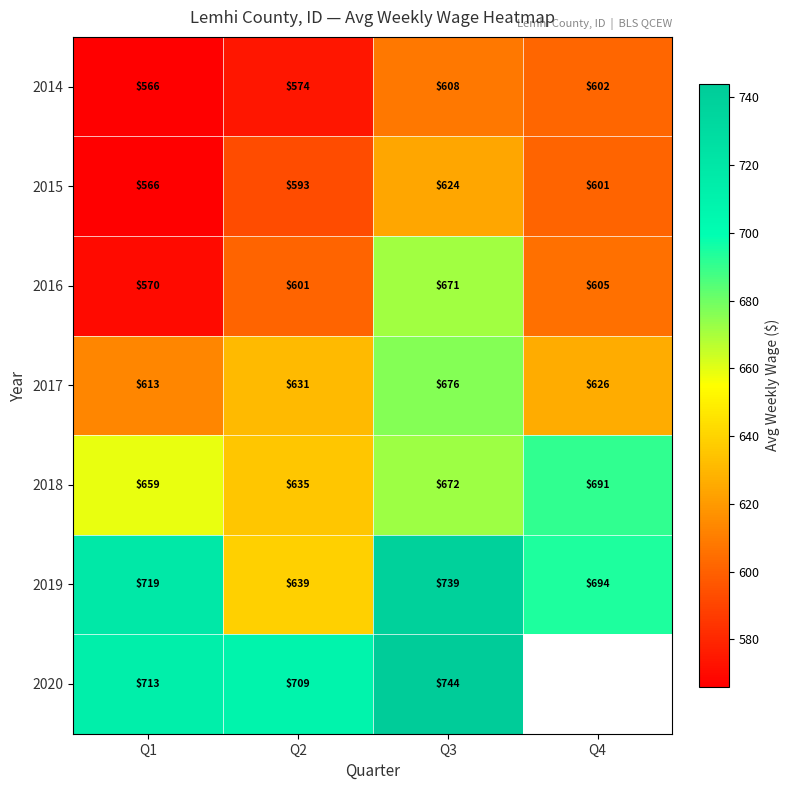

What is the average value of the 2019 series?

698